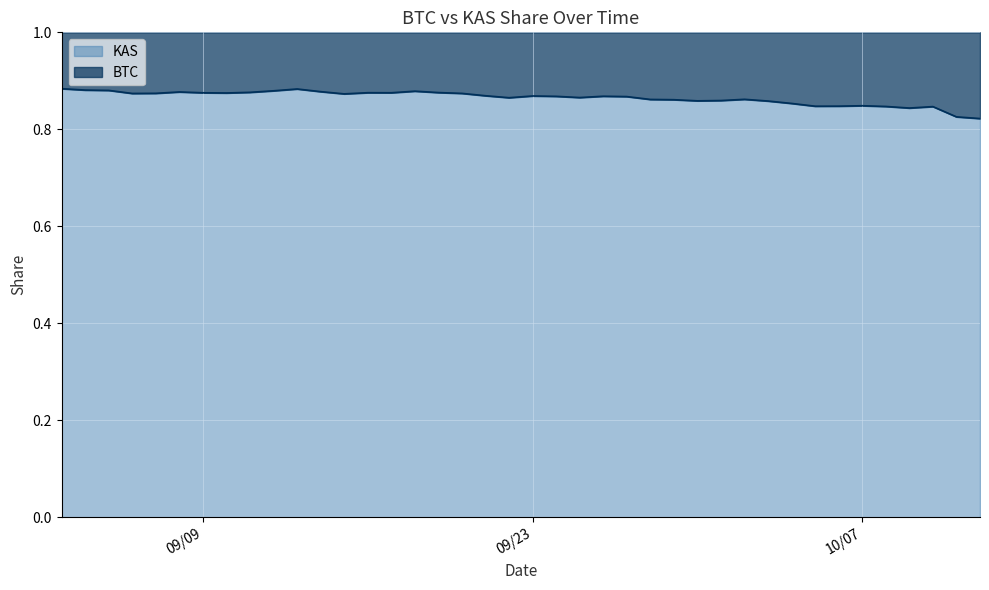

Count the values in the range 0 to 1.

40